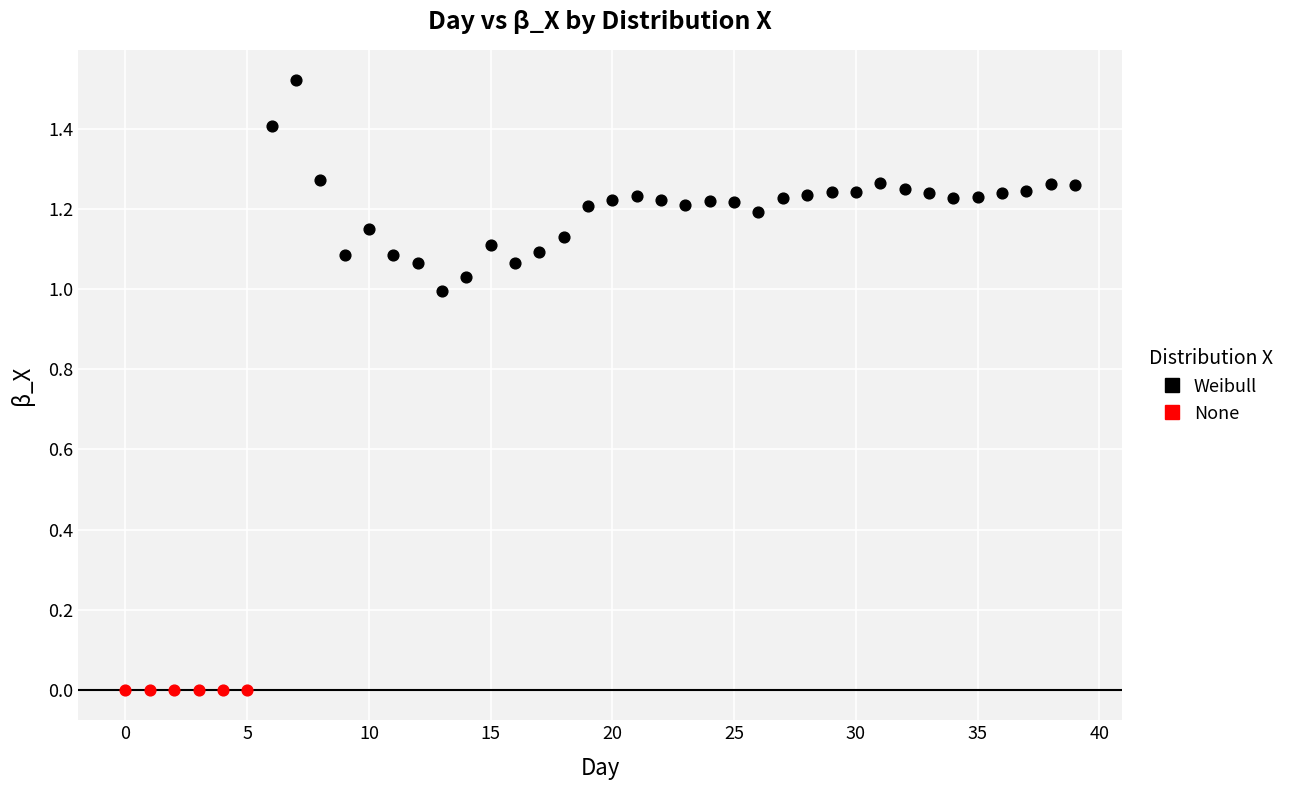

Which series reaches the minimum Y coordinate?

None